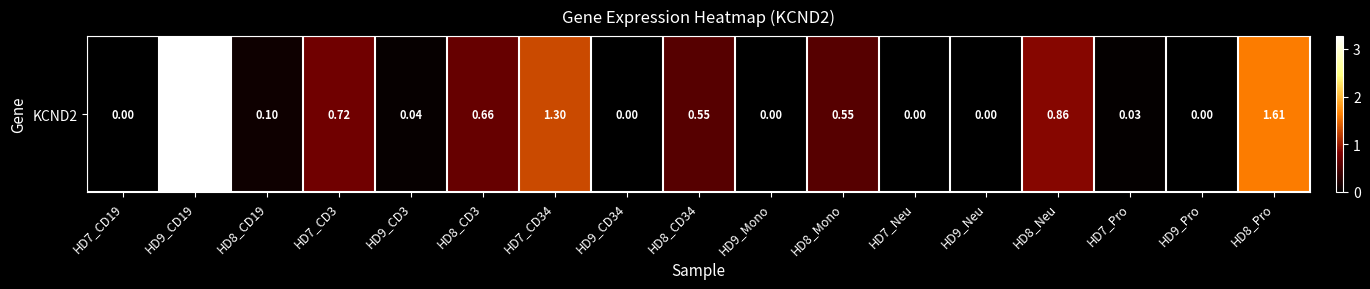

What is the approximate value at HD8_Neu?

0.9